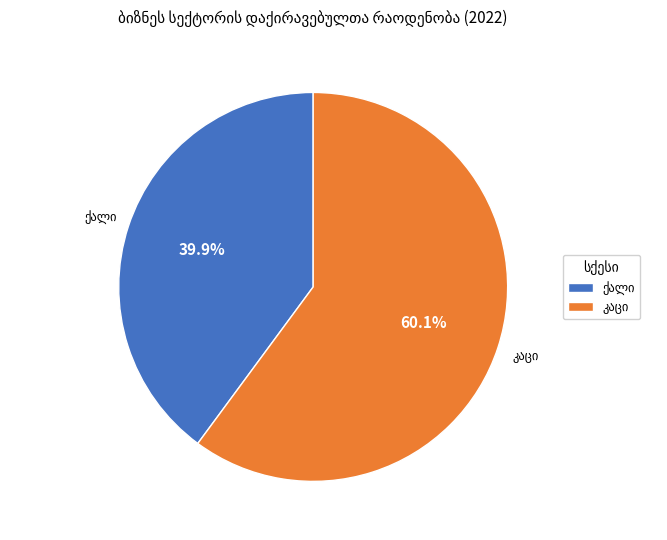

Is there any slice that represents more than half of the pie?

Yes